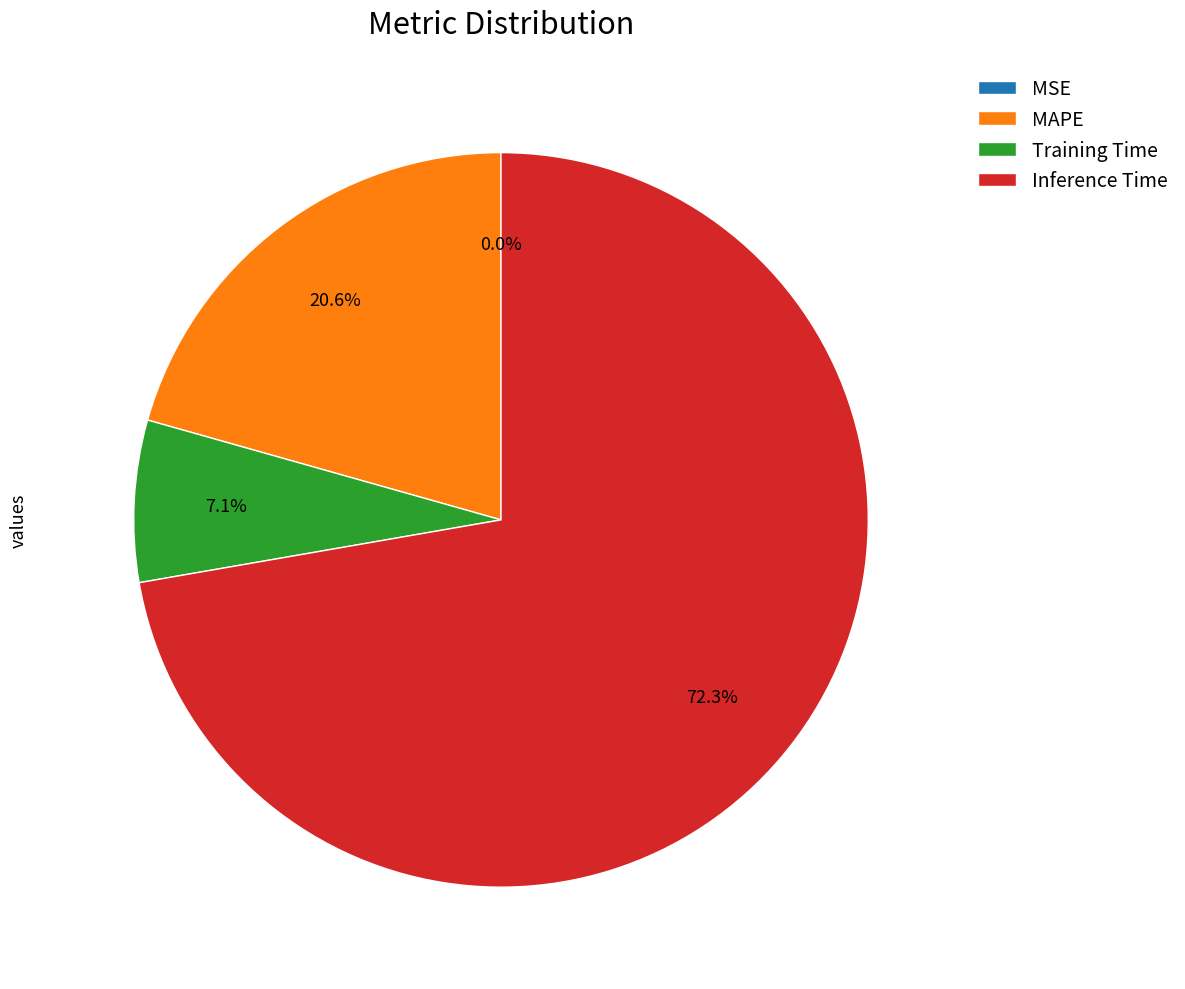

Is there any slice that represents more than half of the pie?

Yes